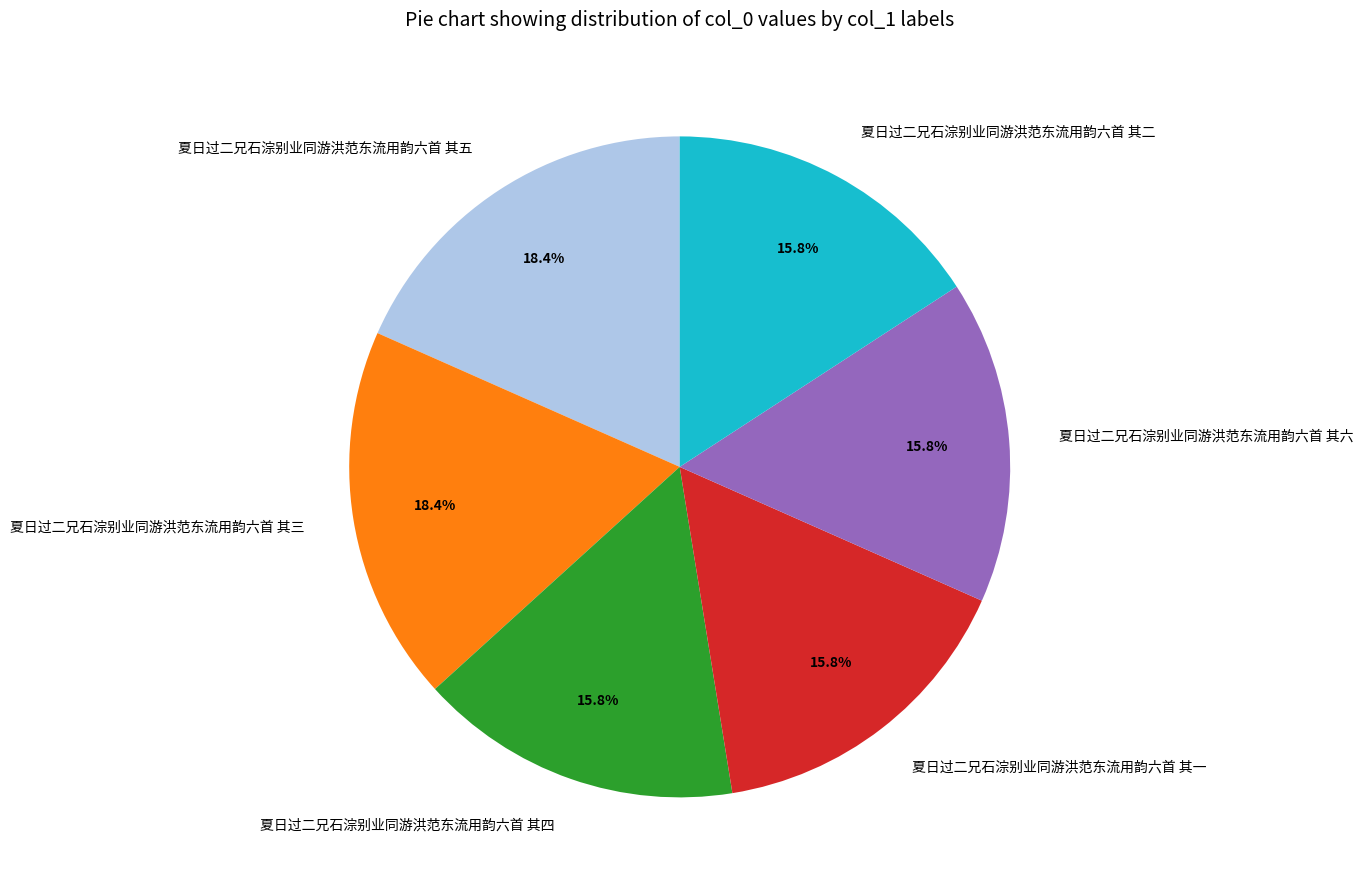

What is the ratio of the value at 夏日过二兄石淙别业同游洪范东流用韵六首 其三 to the value at 夏日过二兄石淙别业同游洪范东流用韵六首 其一?

1.2